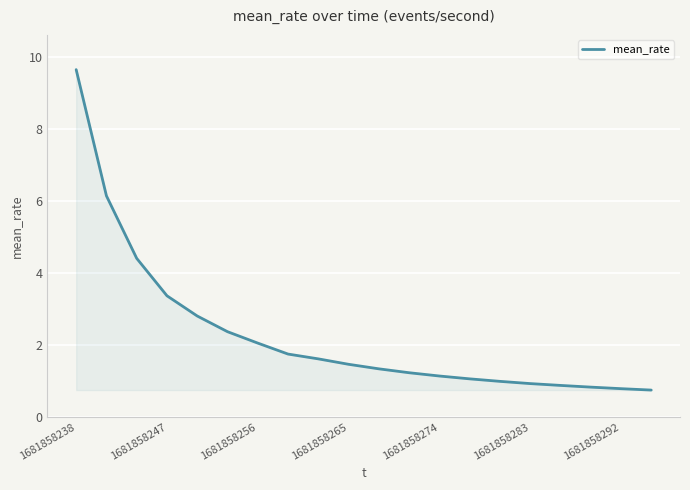

What is the greatest value displayed?

9.6